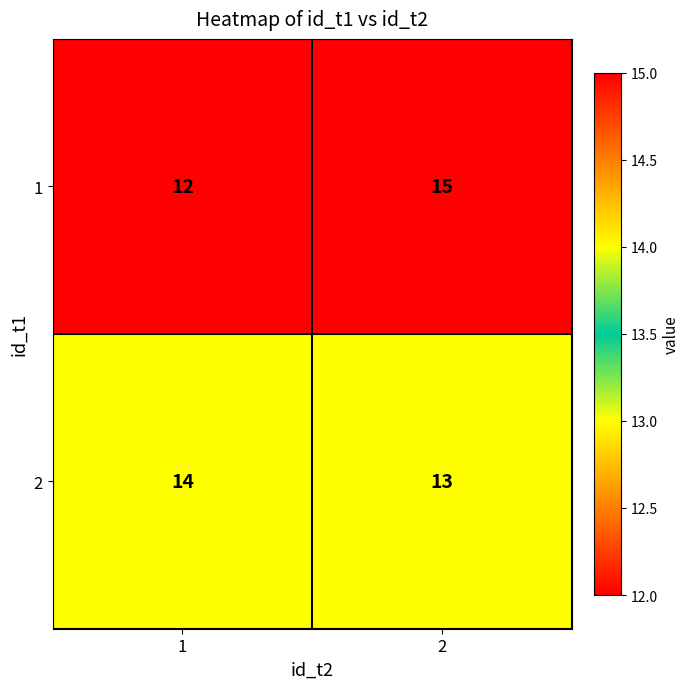

At 2, list the series in order from largest to smallest.

1, 2